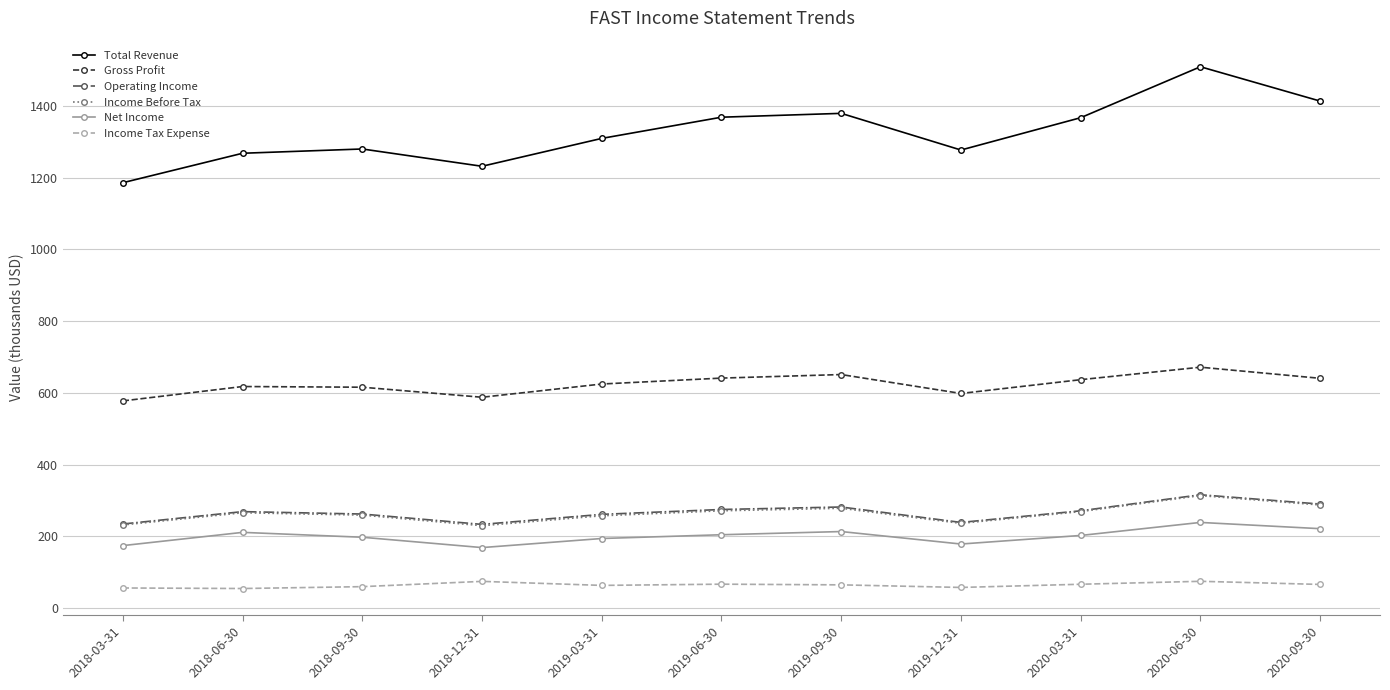

What is the greatest value displayed?

1509.0